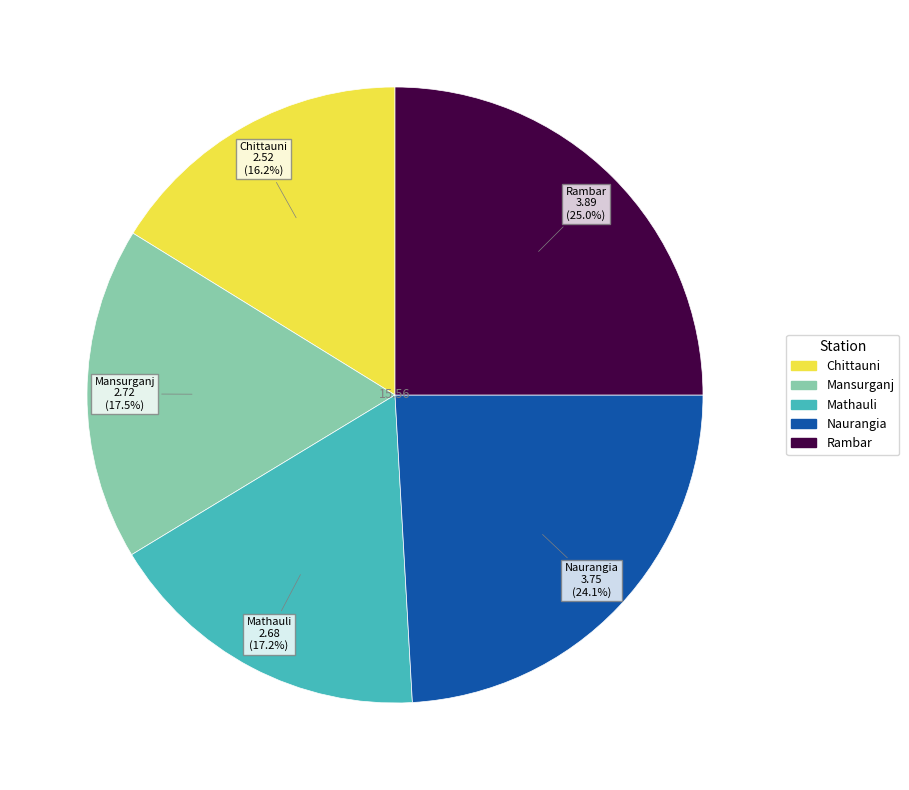

To the nearest percent, what is the difference between the Chittauni and Mathauli slice percentages?

1%